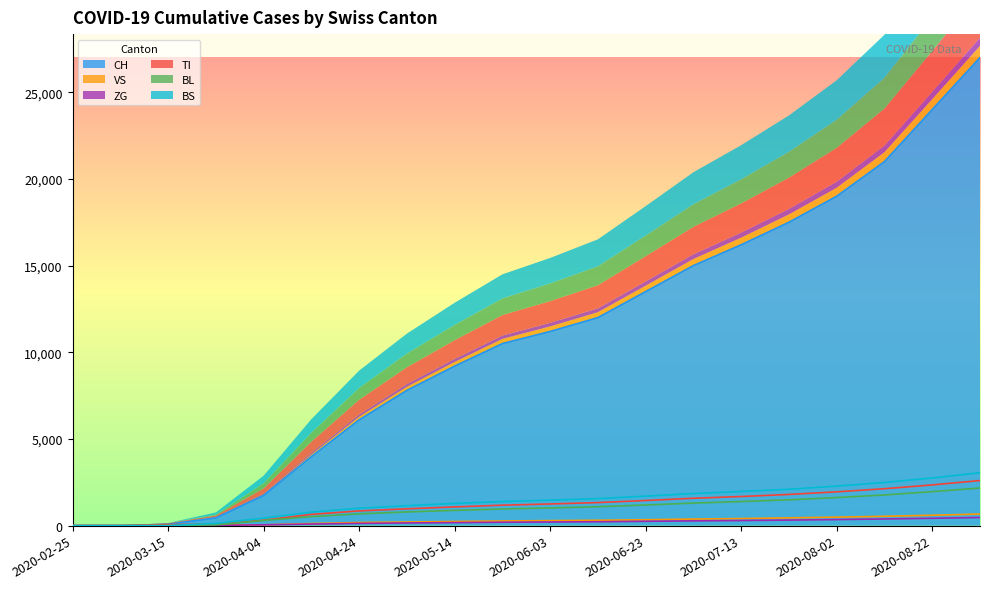

How many data points in BS are above 1470?

9